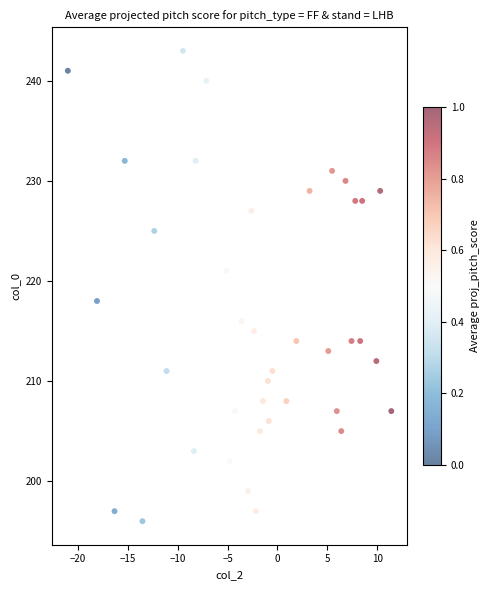

What Y value in the scatter plot is closest to 219?

218